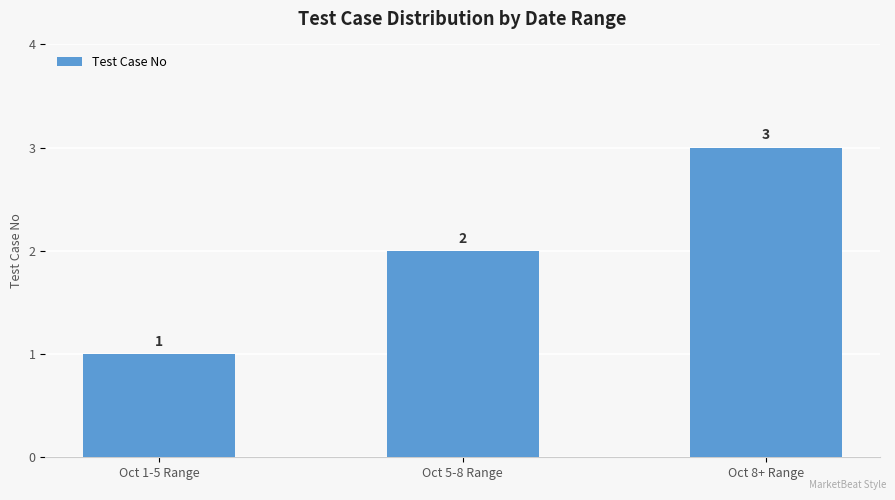

At which label is the value closest to 2?

Oct 5-8 Range